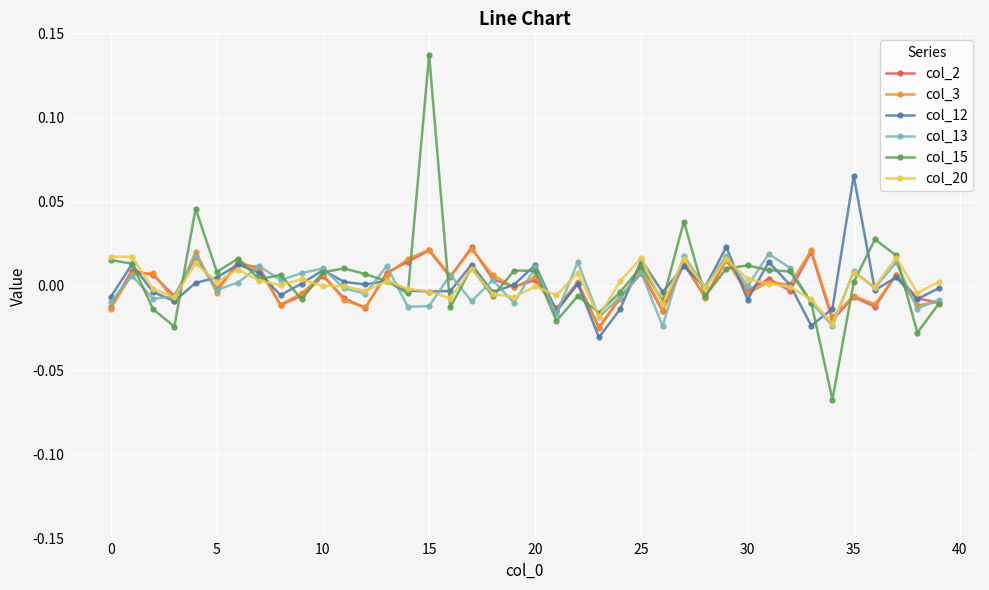

Does the chart have visible grid lines?

Yes